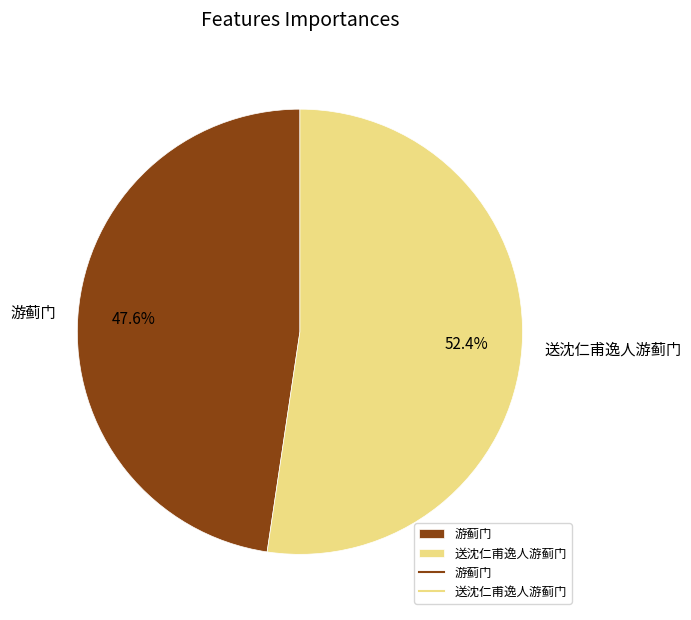

Does 游蓟门 represent more than half of the total?

No